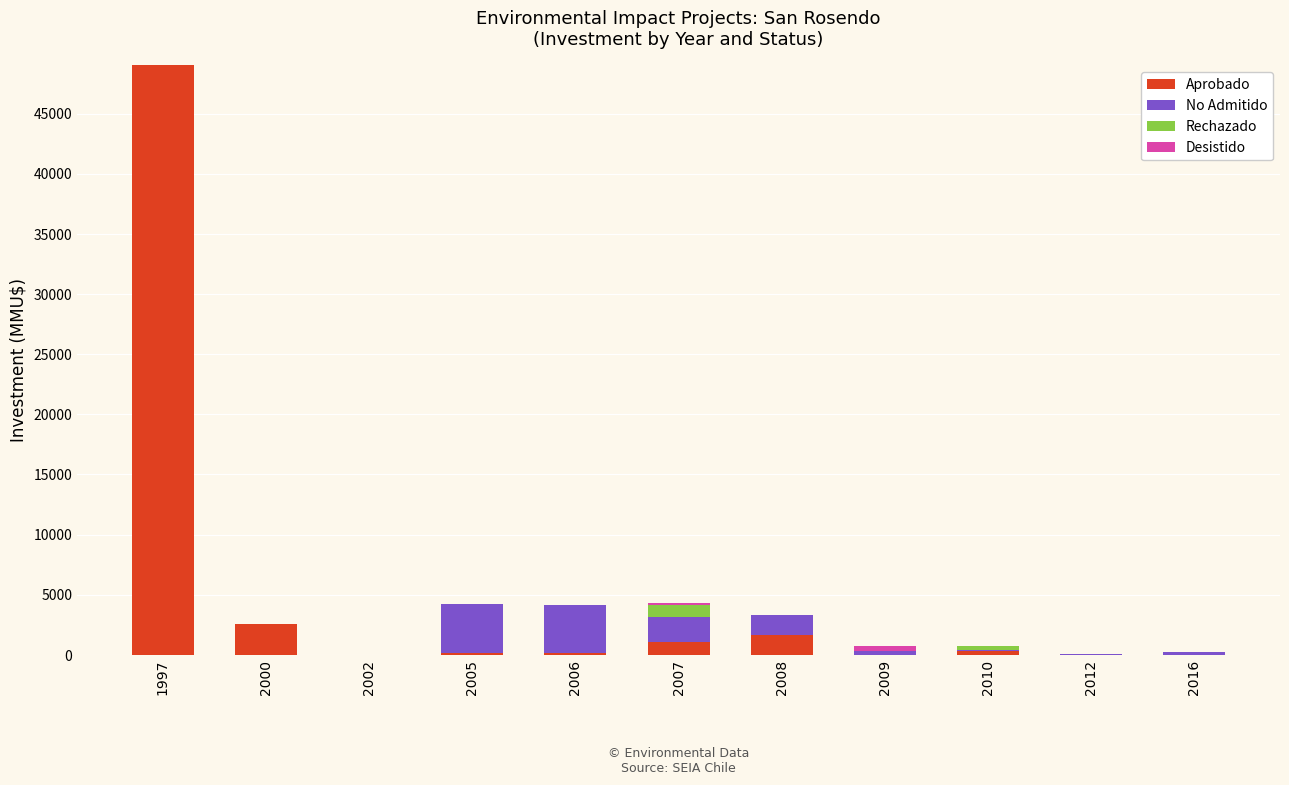

At which category is the sum across all series the highest?

1997